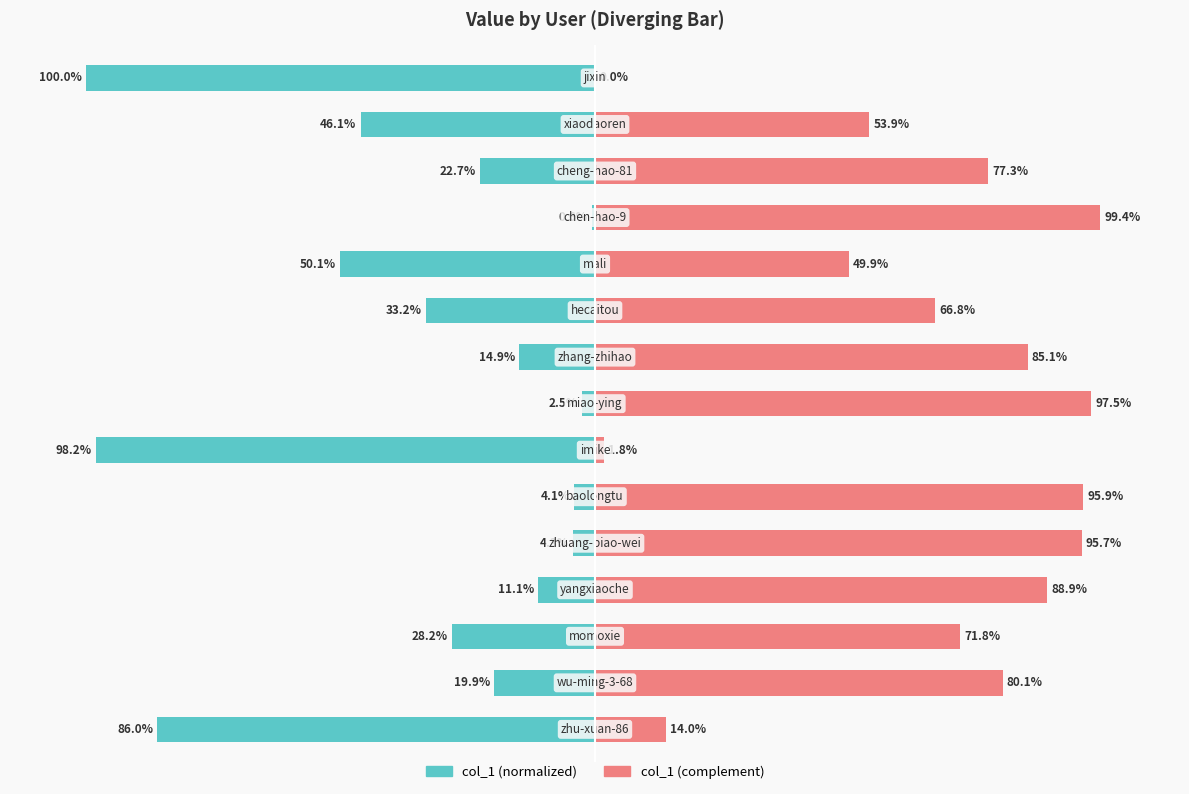

What is the difference between the highest and lowest values at 8?

100.0